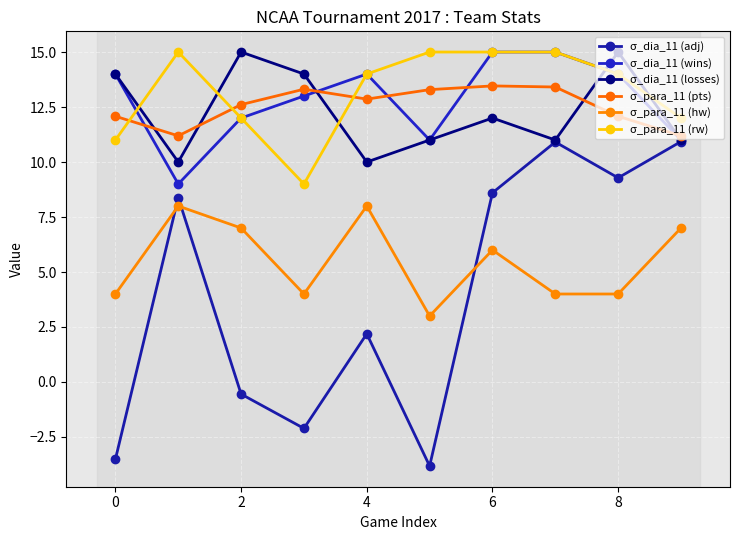

How many values in the σ_dia_11 (adj) series exceed 8?

5